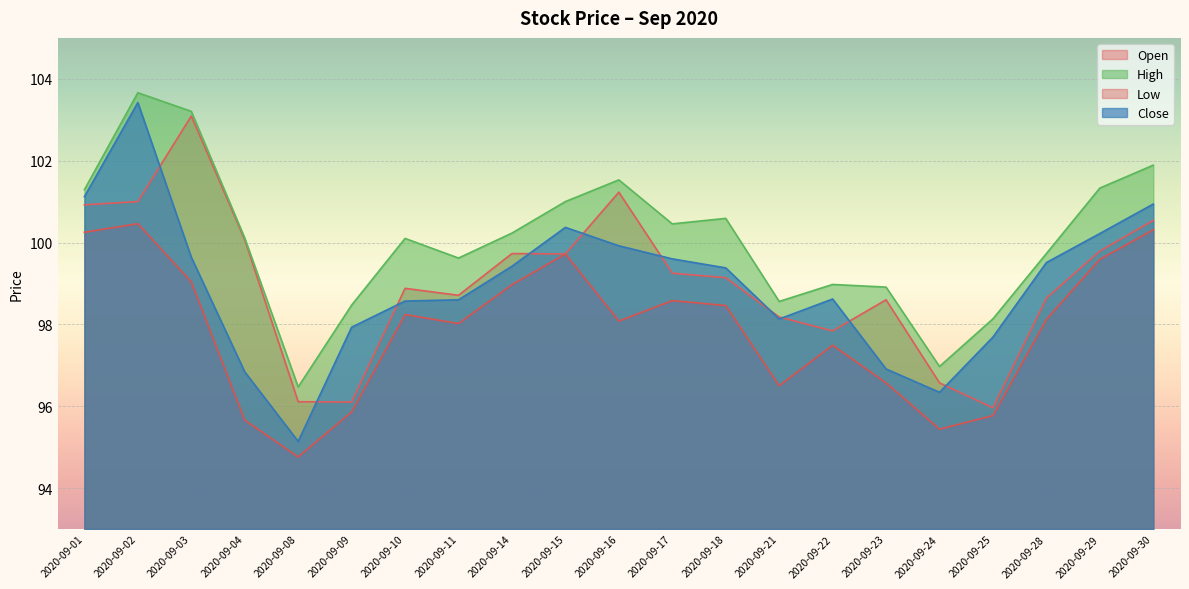

How many interior local valleys does the Close series have?

3